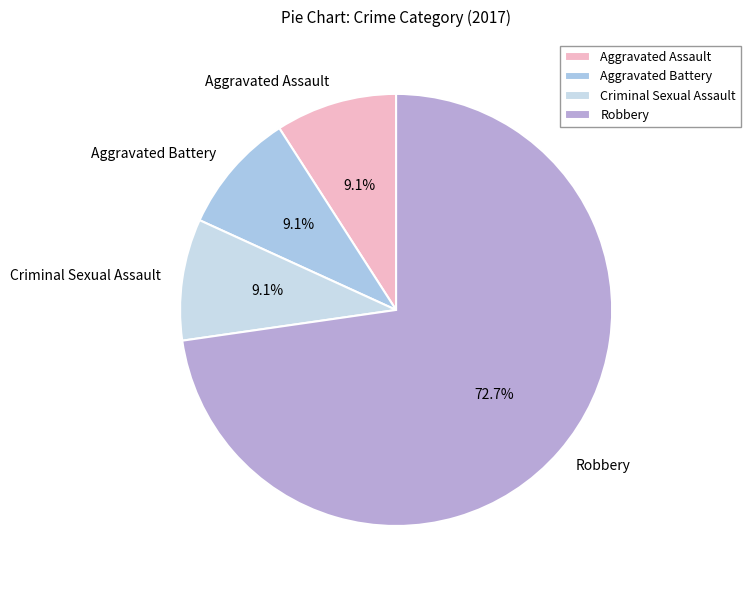

How many segments does this pie chart have?

4